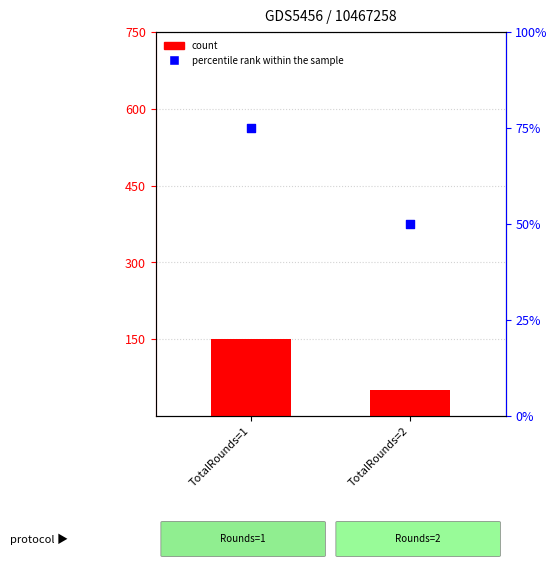

What are all the series names shown in the legend?

count, percentile rank within the sample